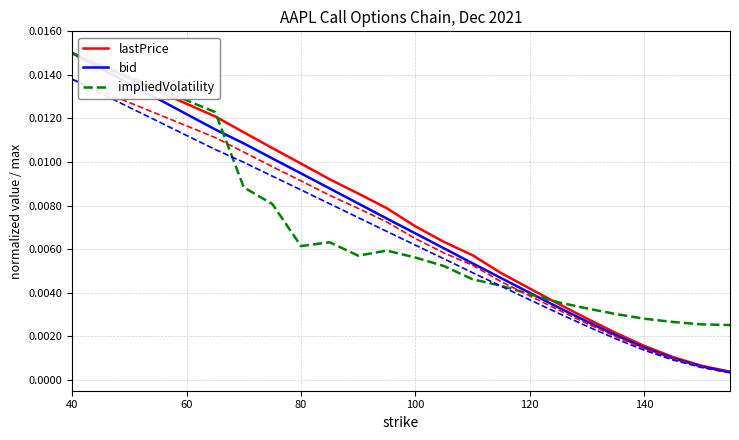

At which label does lastPrice reach its peak?

40